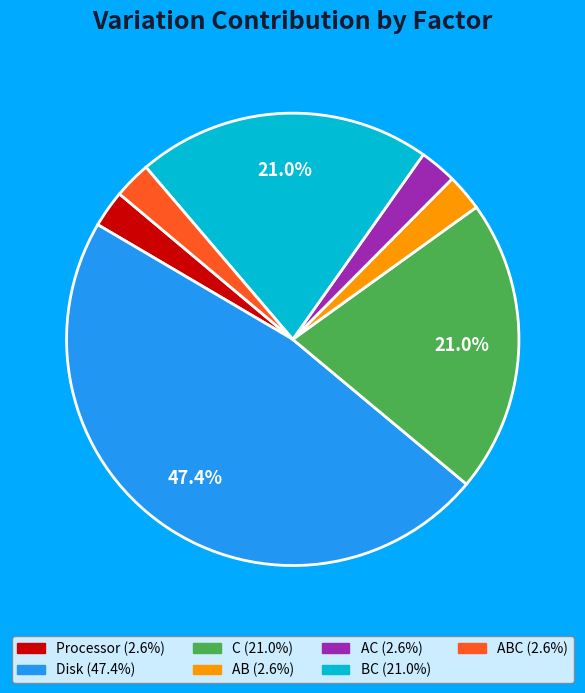

How many segments does this pie chart have?

7